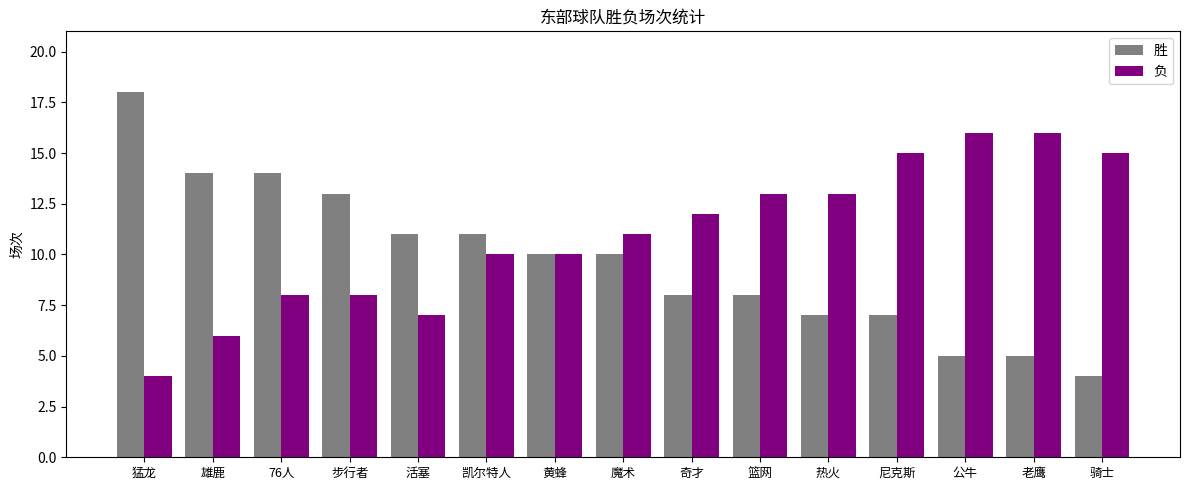

What is the sum of the 胜 values at 黄蜂 and 魔术?

20